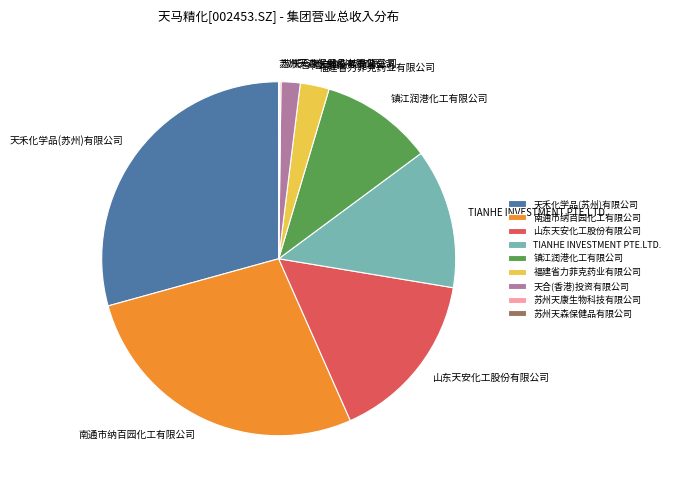

Which has a higher value, 福建省力菲克药业有限公司 or 天禾化学品(苏州)有限公司?

天禾化学品(苏州)有限公司